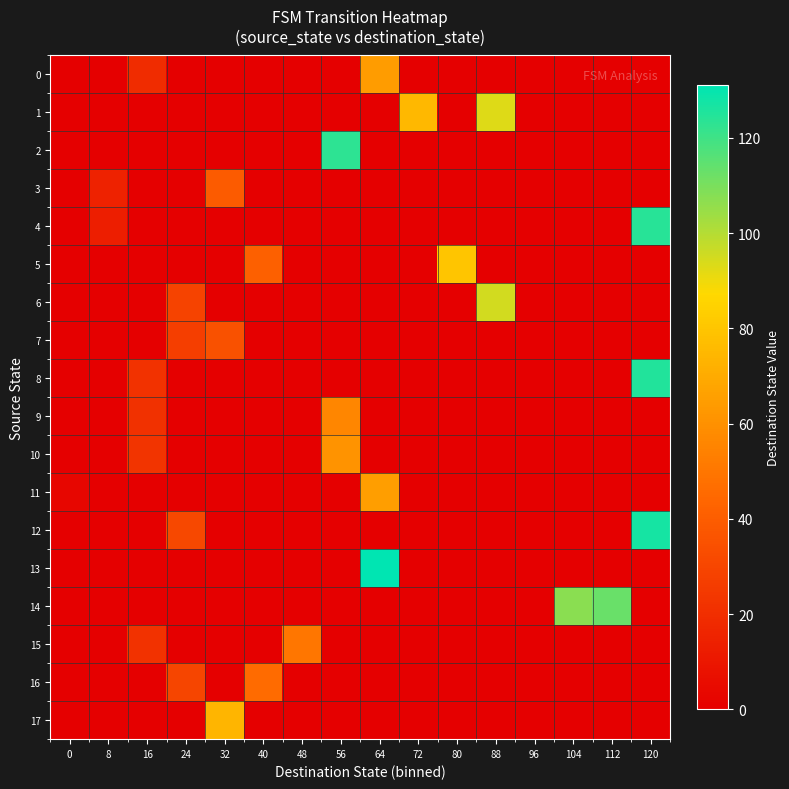

Rank the series by their maximum value, from highest to lowest.

13, 12, 8, 4, 2, 14, 6, 1, 5, 17, 11, 0, 10, 9, 15, 16, 3, 7